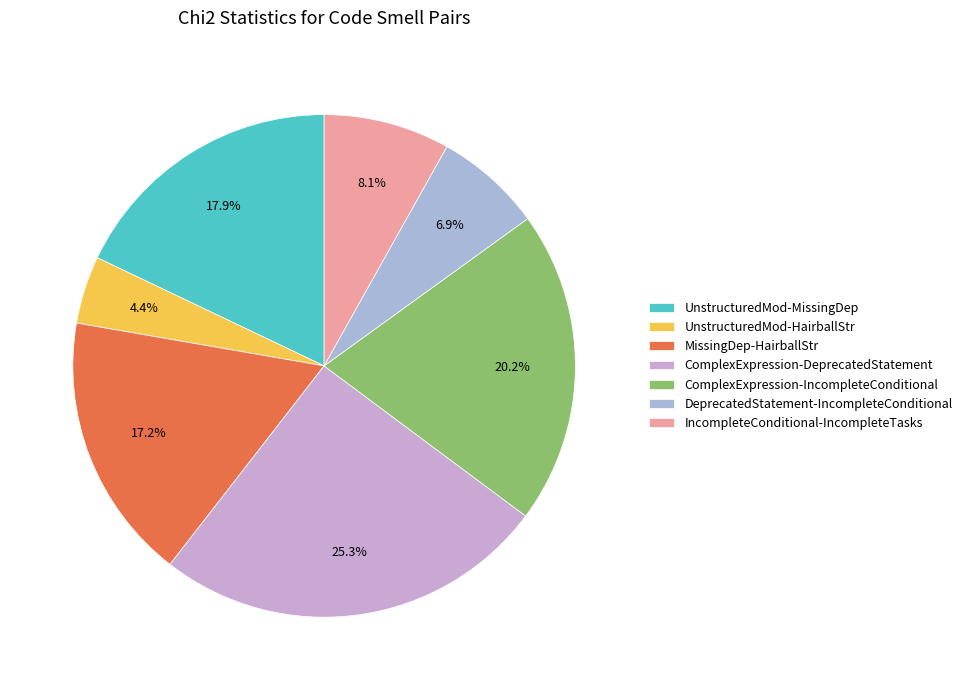

To the nearest percent, what is the difference between the largest and smallest slice percentages?

21%